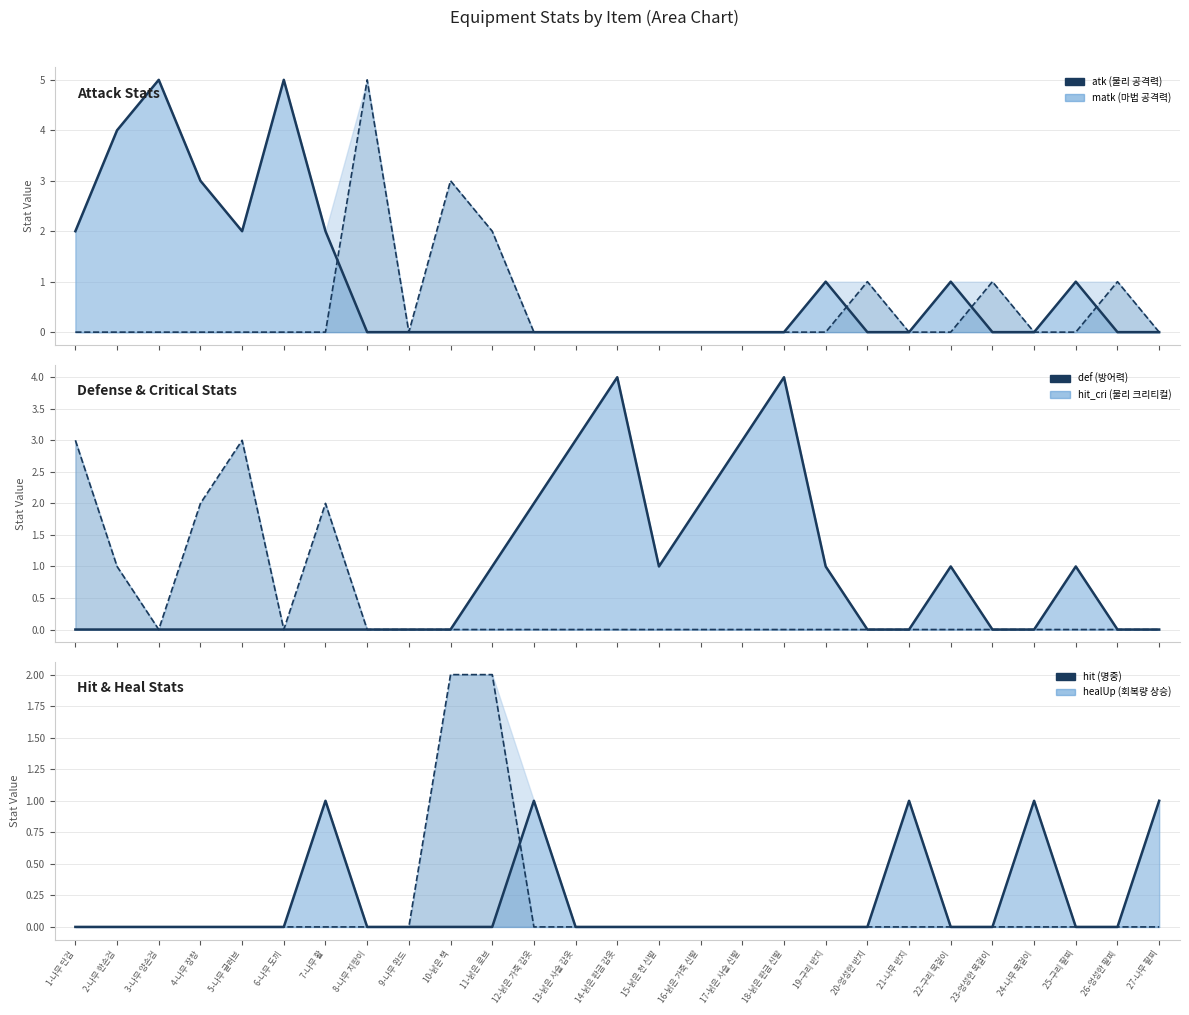

Reading left to right, transcribe all the data shown in this chart.

atk (물리 공격력): 1-나무 단검=2	2-나무 한손검=4	3-나무 양손검=5	4-나무 장창=3	5-나무 글러브=2	6-나무 도끼=5	7-나무 활=2	8-나무 지팡이=0	9-나무 완드=0	10-낡은 책=0	11-낡은 로브=0	12-낡은 가죽 갑옷=0	13-낡은 사슬 갑옷=0	14-낡은 판금 갑옷=0	15-낡은 천 신발=0	16-낡은 가죽 신발=0	17-낡은 사슬 신발=0	18-낡은 판금 신발=0	19-구리 반지=1	20-엉성한 반지=0	21-나무 반지=0	22-구리 목걸이=1	23-엉성한 목걸이=0	24-나무 목걸이=0	25-구리 팔찌=1	26-엉성한 팔찌=0	27-나무 팔찌=0
matk (마법 공격력): 1-나무 단검=0	2-나무 한손검=0	3-나무 양손검=0	4-나무 장창=0	5-나무 글러브=0	6-나무 도끼=0	7-나무 활=0	8-나무 지팡이=5	9-나무 완드=0	10-낡은 책=3	11-낡은 로브=2	12-낡은 가죽 갑옷=0	13-낡은 사슬 갑옷=0	14-낡은 판금 갑옷=0	15-낡은 천 신발=0	16-낡은 가죽 신발=0	17-낡은 사슬 신발=0	18-낡은 판금 신발=0	19-구리 반지=0	20-엉성한 반지=1	21-나무 반지=0	22-구리 목걸이=0	23-엉성한 목걸이=1	24-나무 목걸이=0	25-구리 팔찌=0	26-엉성한 팔찌=1	27-나무 팔찌=0
def (방어력): 1-나무 단검=0	2-나무 한손검=0	3-나무 양손검=0	4-나무 장창=0	5-나무 글러브=0	6-나무 도끼=0	7-나무 활=0	8-나무 지팡이=0	9-나무 완드=0	10-낡은 책=0	11-낡은 로브=1	12-낡은 가죽 갑옷=2	13-낡은 사슬 갑옷=3	14-낡은 판금 갑옷=4	15-낡은 천 신발=1	16-낡은 가죽 신발=2	17-낡은 사슬 신발=3	18-낡은 판금 신발=4	19-구리 반지=1	20-엉성한 반지=0	21-나무 반지=0	22-구리 목걸이=1	23-엉성한 목걸이=0	24-나무 목걸이=0	25-구리 팔찌=1	26-엉성한 팔찌=0	27-나무 팔찌=0
hit_cri (물리 크리티컬): 1-나무 단검=3	2-나무 한손검=1	3-나무 양손검=0	4-나무 장창=2	5-나무 글러브=3	6-나무 도끼=0	7-나무 활=2	8-나무 지팡이=0	9-나무 완드=0	10-낡은 책=0	11-낡은 로브=0	12-낡은 가죽 갑옷=0	13-낡은 사슬 갑옷=0	14-낡은 판금 갑옷=0	15-낡은 천 신발=0	16-낡은 가죽 신발=0	17-낡은 사슬 신발=0	18-낡은 판금 신발=0	19-구리 반지=0	20-엉성한 반지=0	21-나무 반지=0	22-구리 목걸이=0	23-엉성한 목걸이=0	24-나무 목걸이=0	25-구리 팔찌=0	26-엉성한 팔찌=0	27-나무 팔찌=0
hit (명중): 1-나무 단검=0	2-나무 한손검=0	3-나무 양손검=0	4-나무 장창=0	5-나무 글러브=0	6-나무 도끼=0	7-나무 활=1	8-나무 지팡이=0	9-나무 완드=0	10-낡은 책=0	11-낡은 로브=0	12-낡은 가죽 갑옷=1	13-낡은 사슬 갑옷=0	14-낡은 판금 갑옷=0	15-낡은 천 신발=0	16-낡은 가죽 신발=0	17-낡은 사슬 신발=0	18-낡은 판금 신발=0	19-구리 반지=0	20-엉성한 반지=0	21-나무 반지=1	22-구리 목걸이=0	23-엉성한 목걸이=0	24-나무 목걸이=1	25-구리 팔찌=0	26-엉성한 팔찌=0	27-나무 팔찌=1
healUp (회복량 상승): 1-나무 단검=0	2-나무 한손검=0	3-나무 양손검=0	4-나무 장창=0	5-나무 글러브=0	6-나무 도끼=0	7-나무 활=0	8-나무 지팡이=0	9-나무 완드=0	10-낡은 책=2	11-낡은 로브=2	12-낡은 가죽 갑옷=0	13-낡은 사슬 갑옷=0	14-낡은 판금 갑옷=0	15-낡은 천 신발=0	16-낡은 가죽 신발=0	17-낡은 사슬 신발=0	18-낡은 판금 신발=0	19-구리 반지=0	20-엉성한 반지=0	21-나무 반지=0	22-구리 목걸이=0	23-엉성한 목걸이=0	24-나무 목걸이=0	25-구리 팔찌=0	26-엉성한 팔찌=0	27-나무 팔찌=0